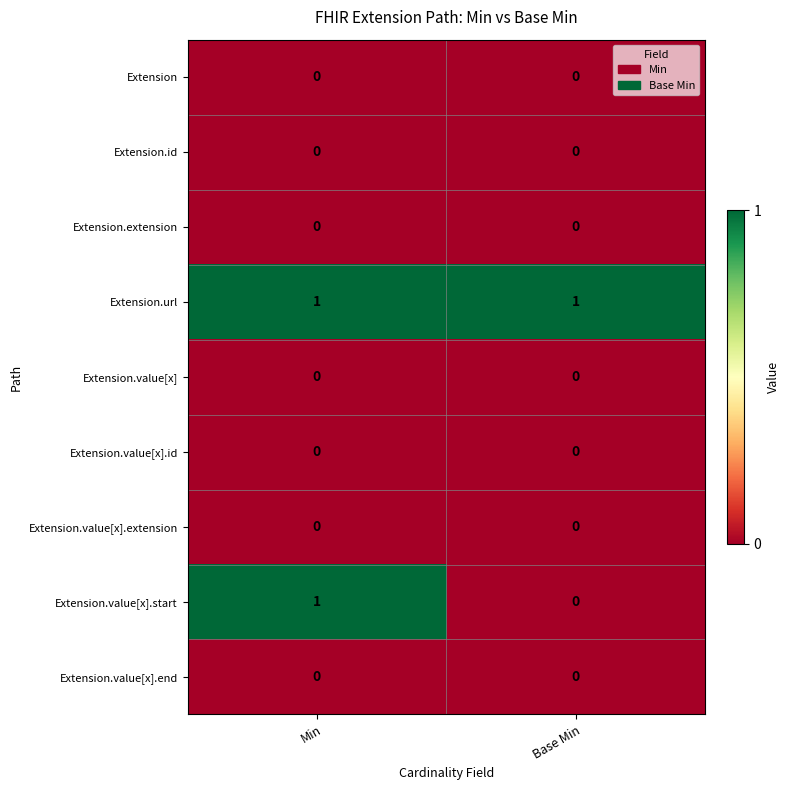

How many distinct data groups are displayed?

9